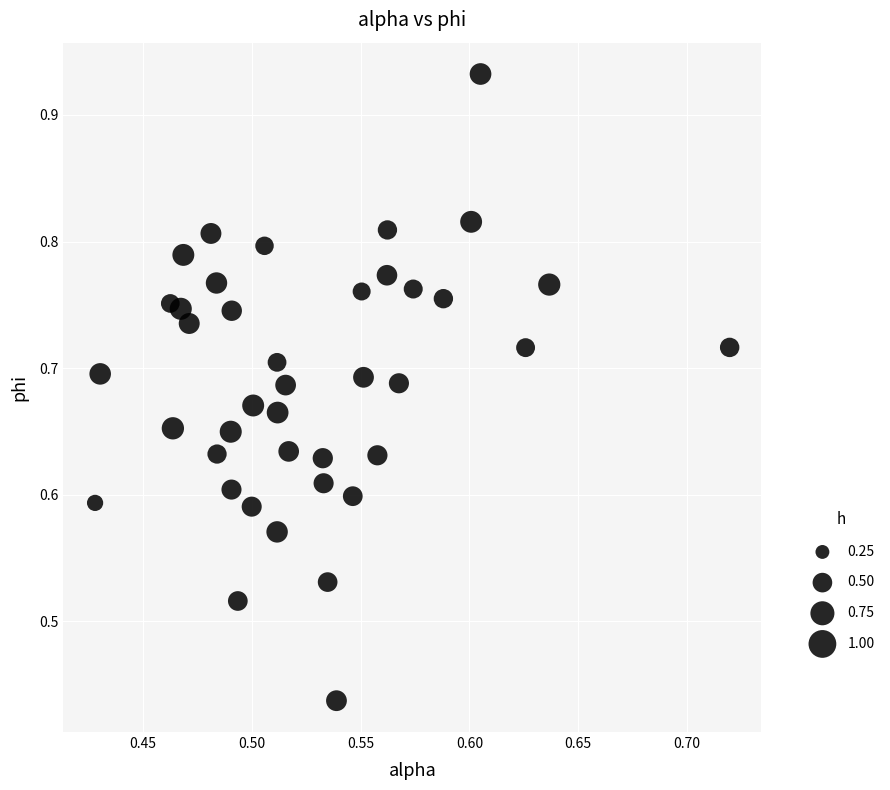

What is the range of X values (max minus min)?

0.3